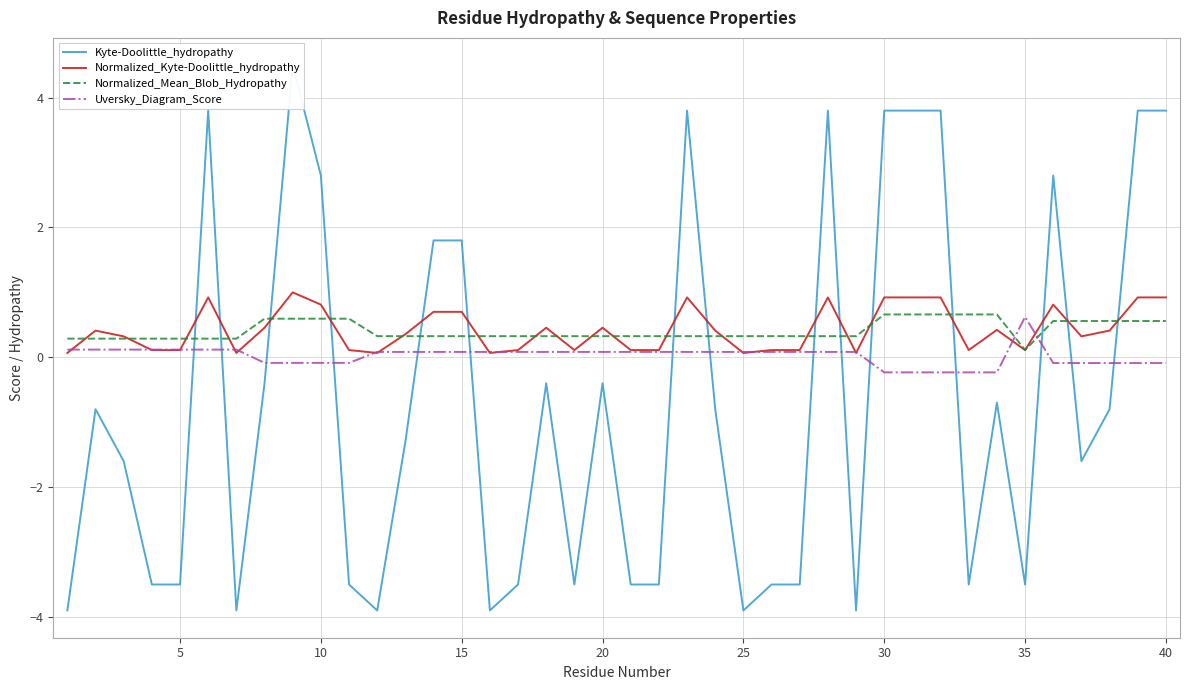

Which series has the largest total across all categories?

Normalized_Kyte-Doolittle_hydropathy